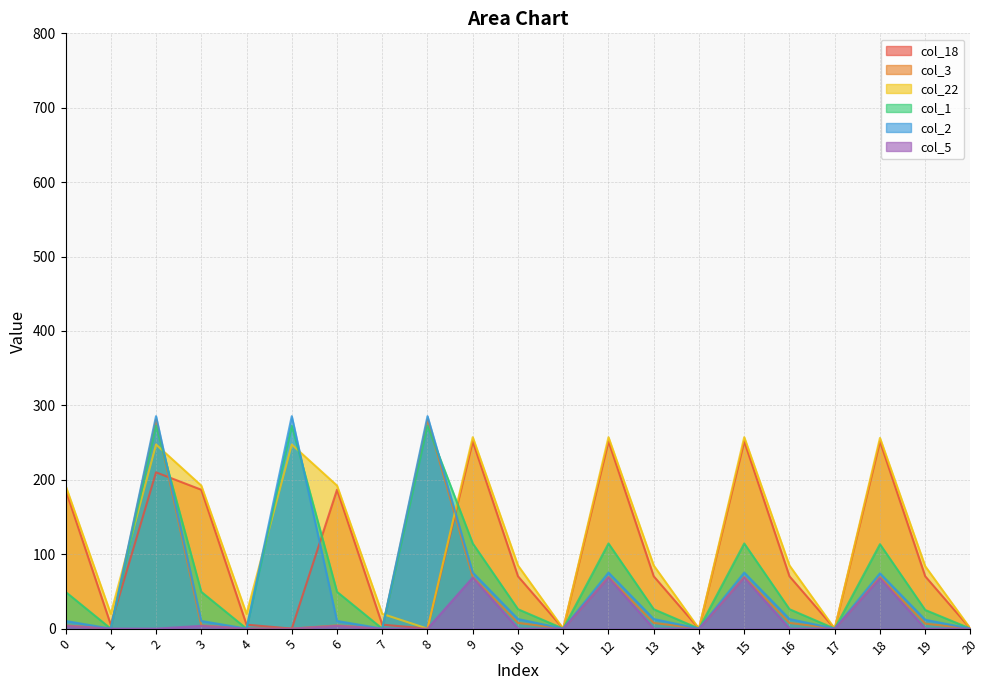

What is the value of the col_2 point at the 10th from the left?

75.3